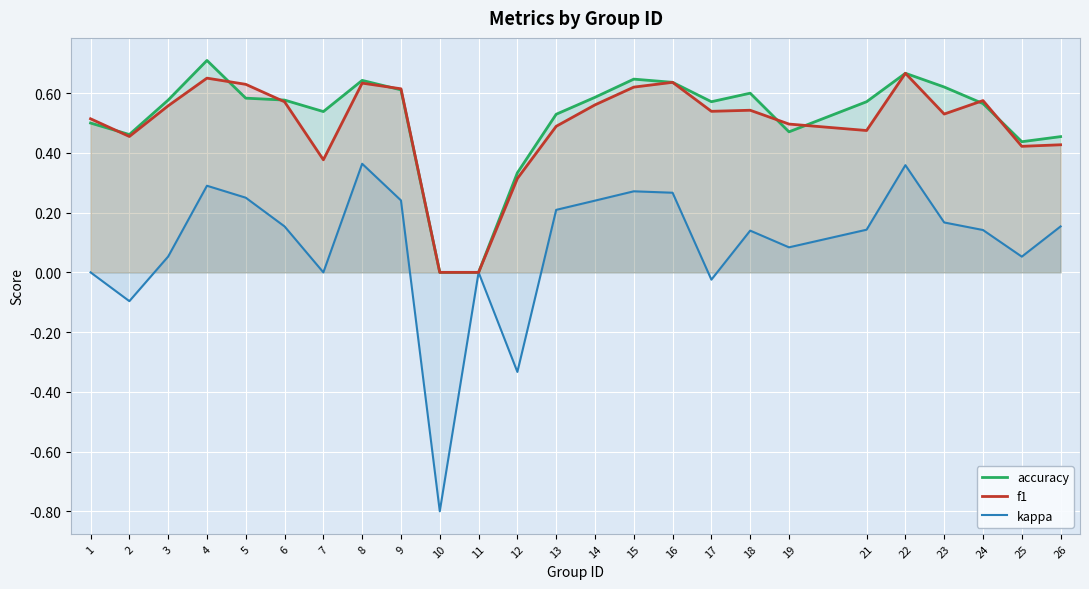

What is the spread (max minus min) of values at 23?

0.5